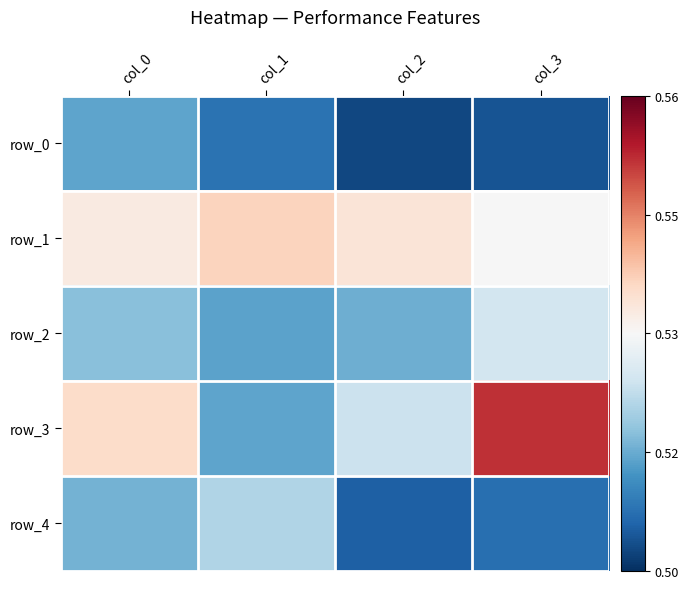

At which label is row_3 closest to 0?

col_1